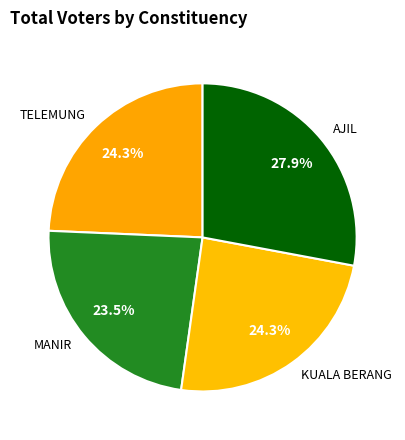

Is MANIR the majority of the pie?

No